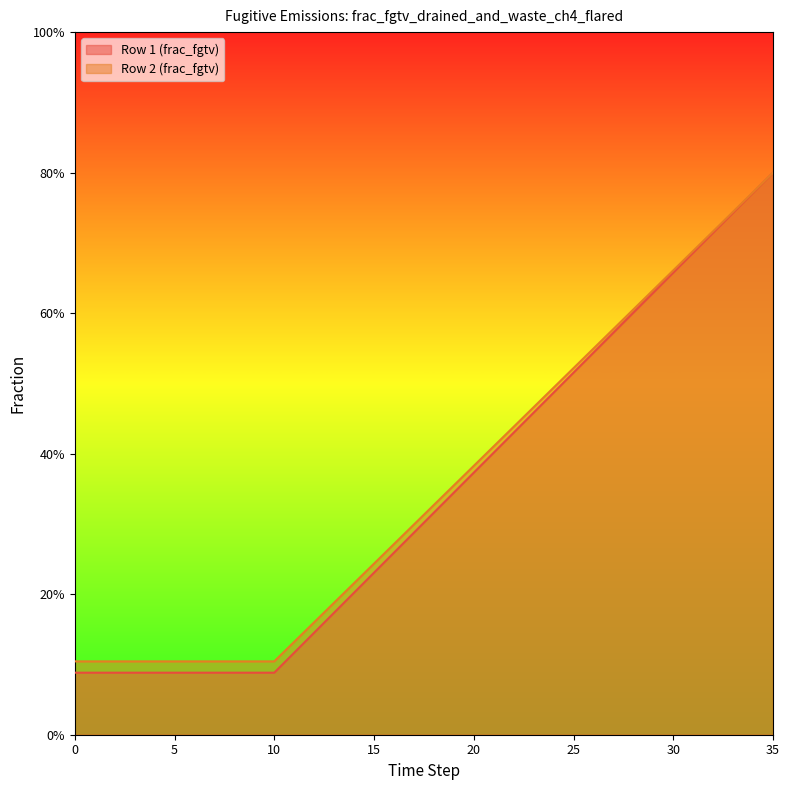

What is the difference between the Row 1 (frac_fgtv) values at 15 and 8?

0.1